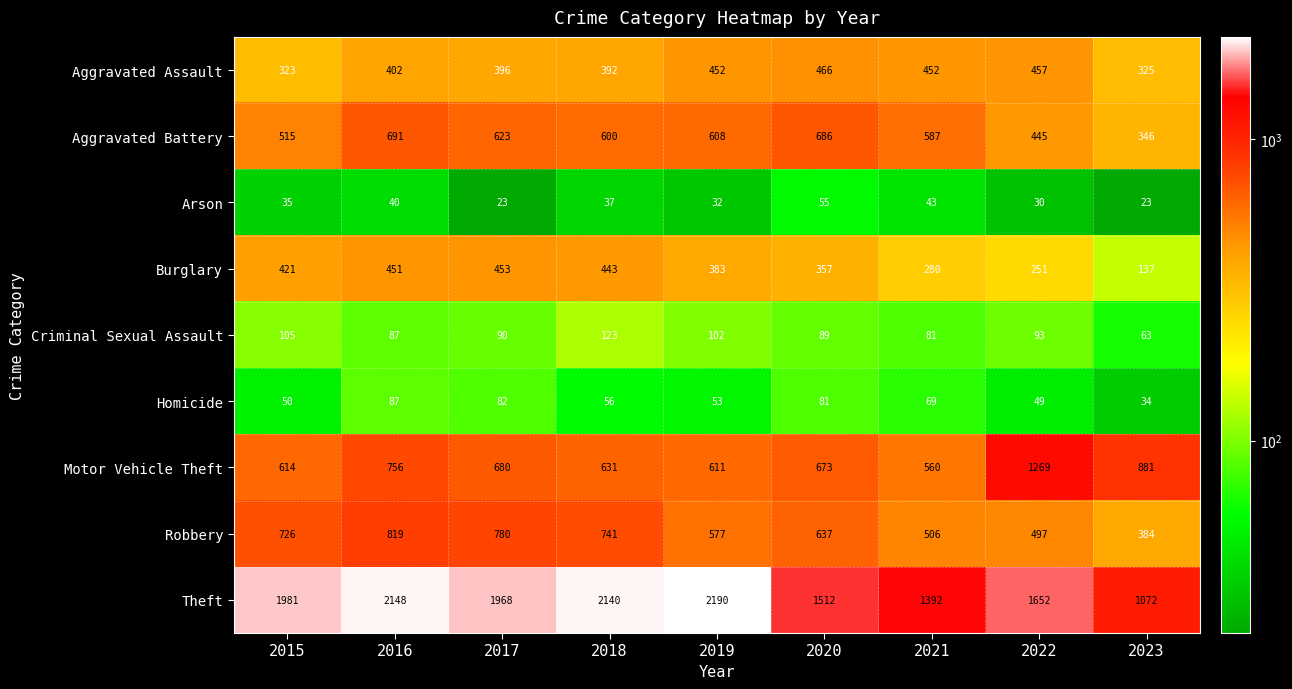

Where is Burglary nearest to the value 295?

2021